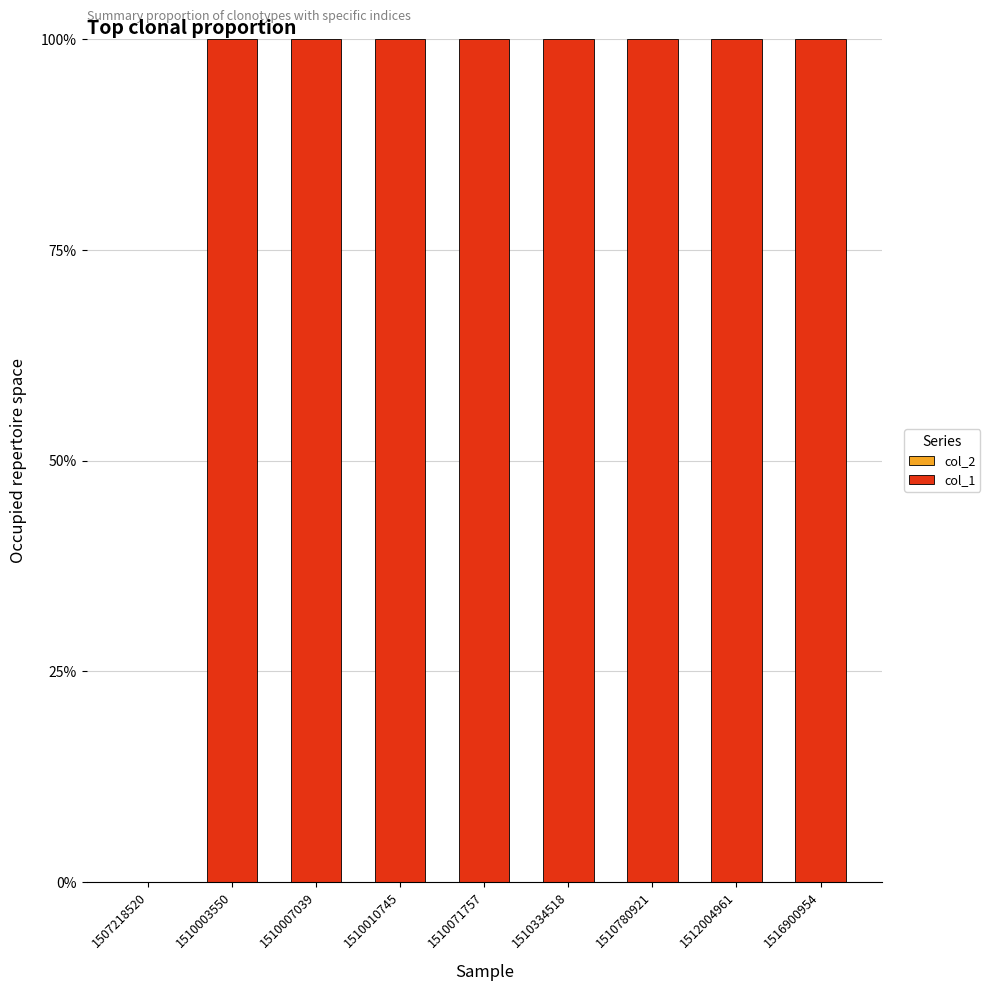

Approximately how many times larger is the value at 1510334518 compared to 1510071757?

1.0